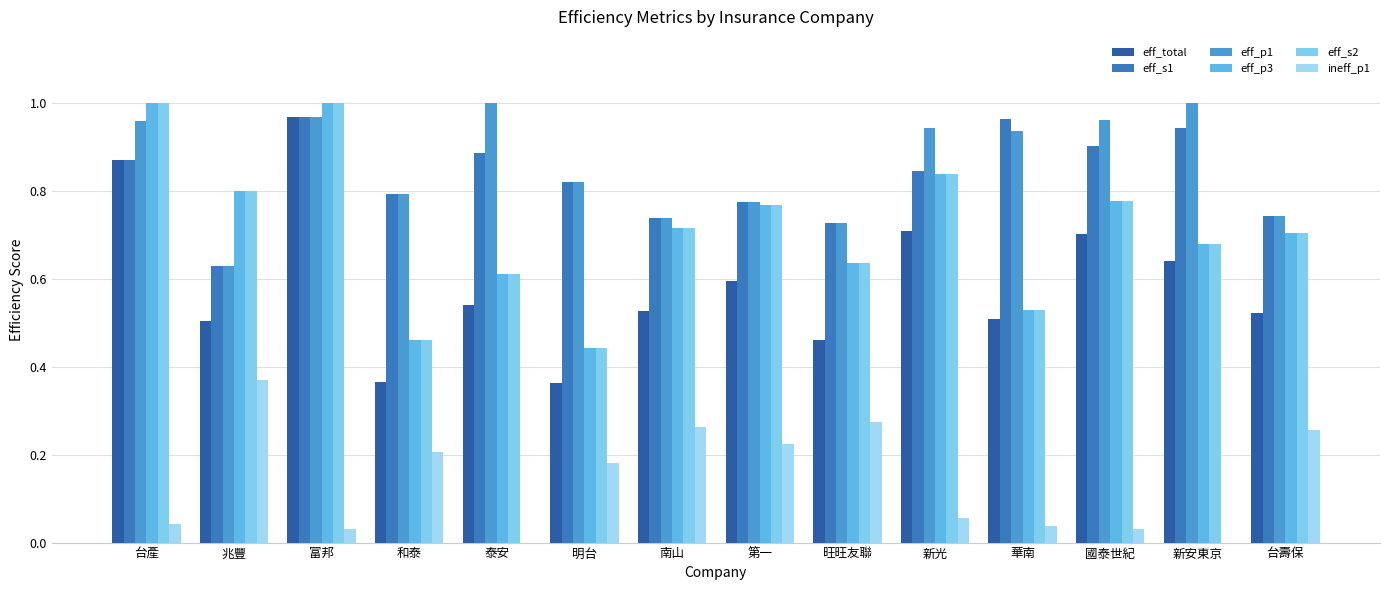

How many data points does each series have?

14